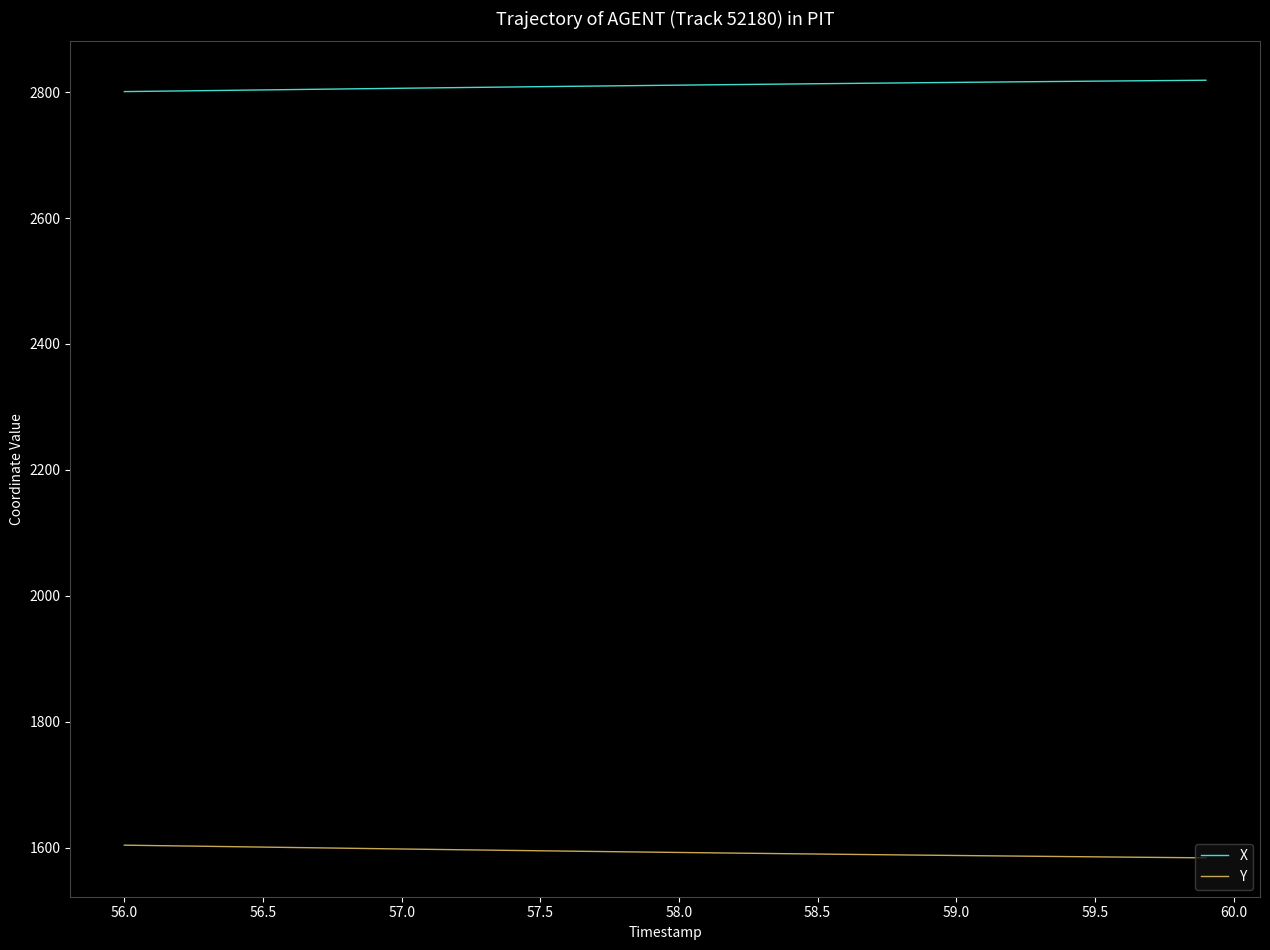

Is this an area chart (filled region under the line)?

No